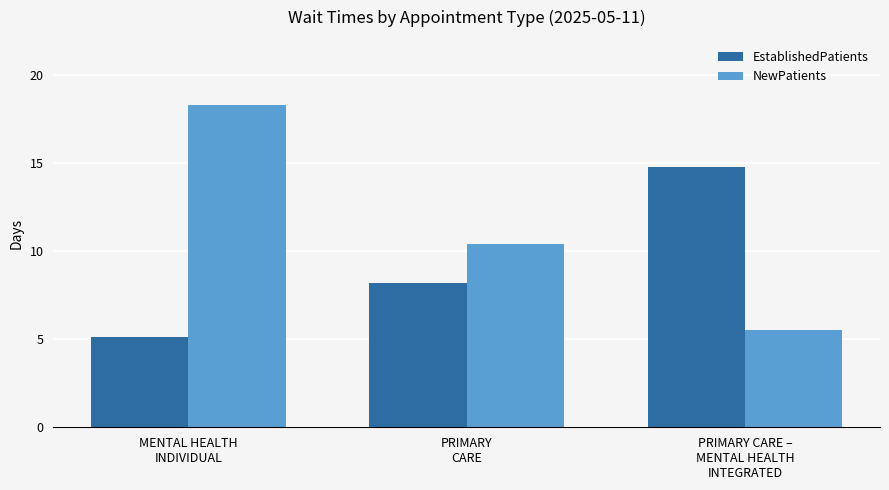

Reading left to right, list all the values displayed in this chart.

EstablishedPatients: MENTAL HEALTH
INDIVIDUAL=5.1	PRIMARY
CARE=8.2	PRIMARY CARE –
MENTAL HEALTH
INTEGRATED=14.8
NewPatients: MENTAL HEALTH
INDIVIDUAL=18.3	PRIMARY
CARE=10.4	PRIMARY CARE –
MENTAL HEALTH
INTEGRATED=5.5